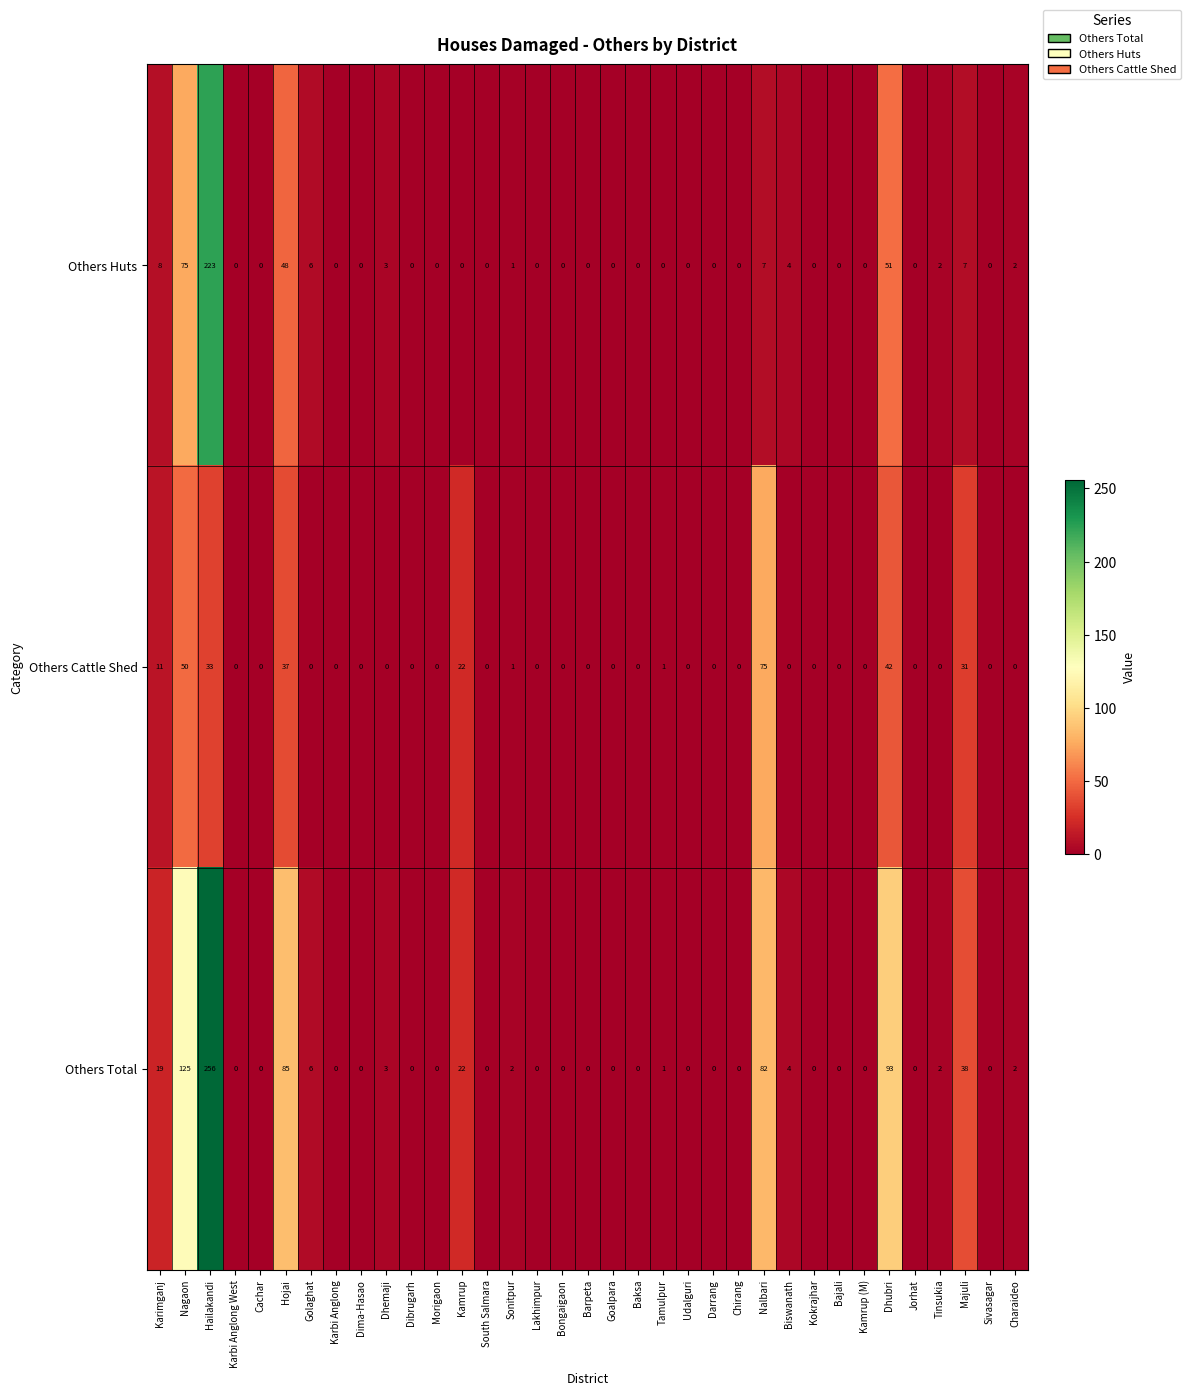

What is the average value of the Others Huts series?

12